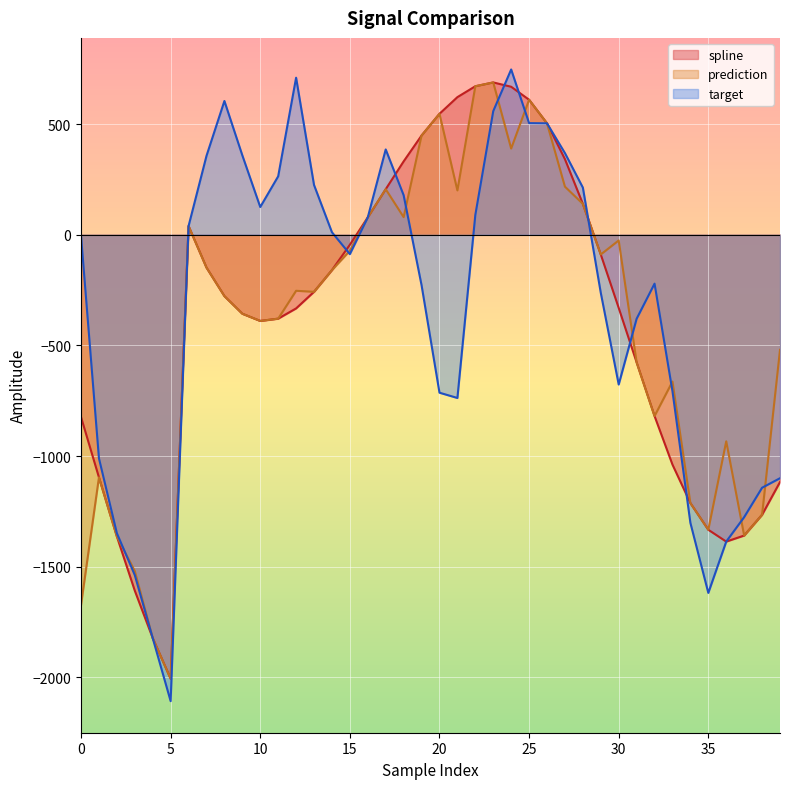

At which category does spline reach its first local valley?

5